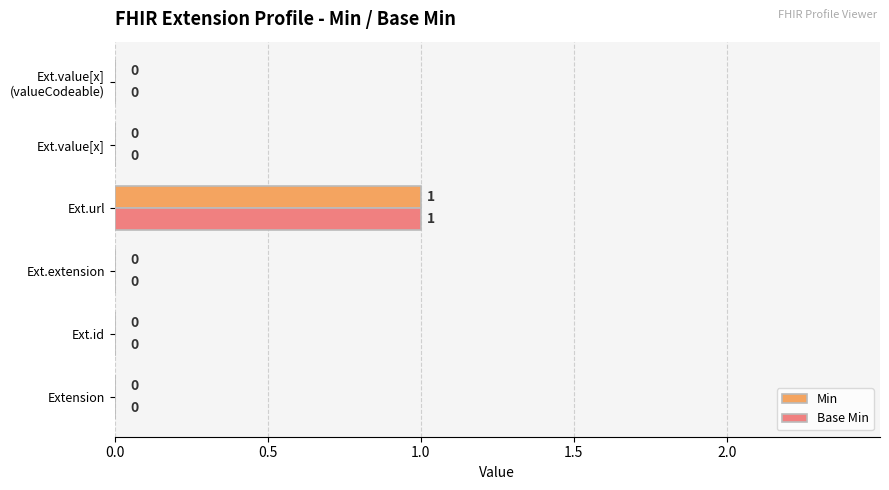

At which category is the sum across all series the highest?

Ext.url